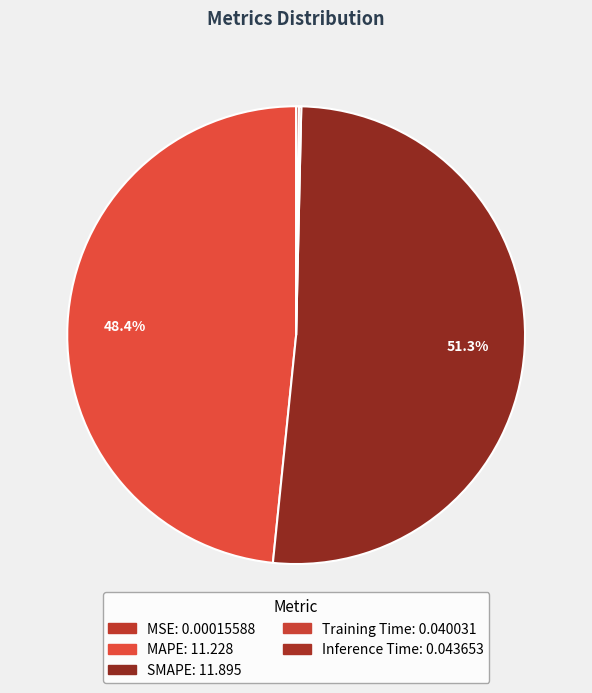

Rank the categories by value from lowest to highest.

MSE, Training Time, Inference Time, MAPE, SMAPE